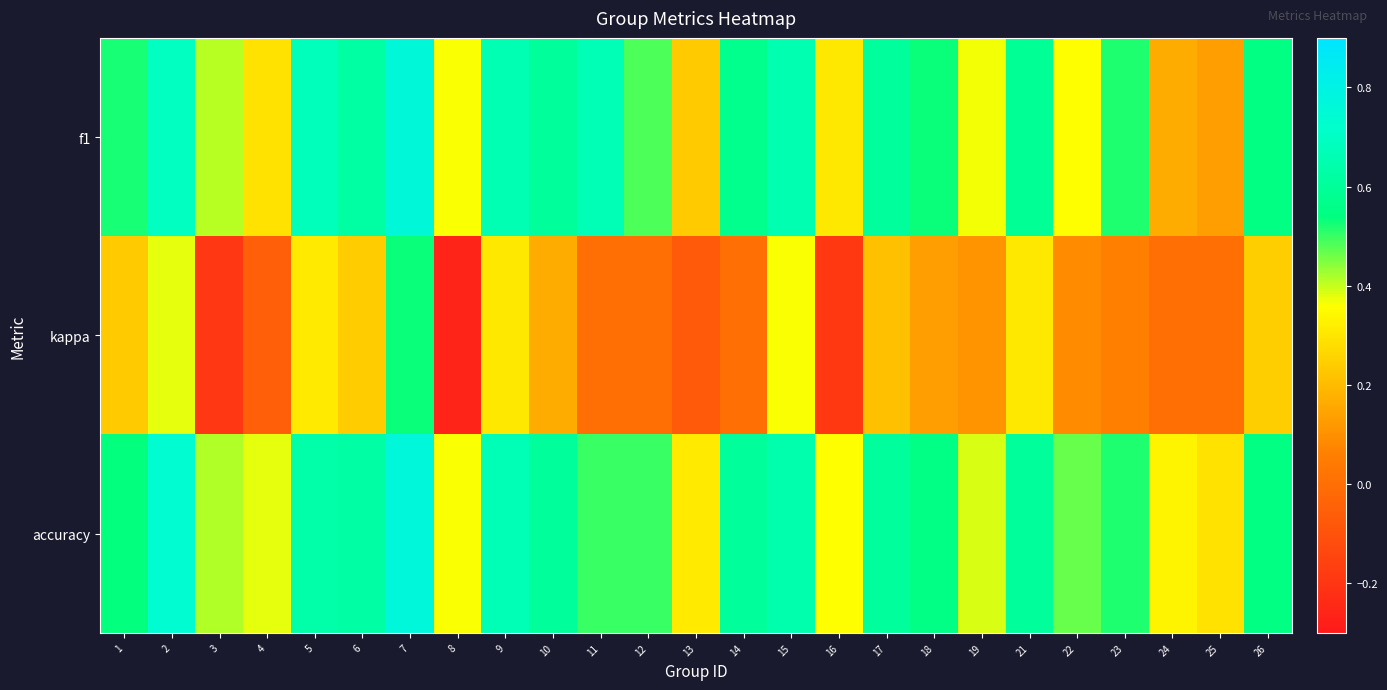

How many data points does each series have?

25